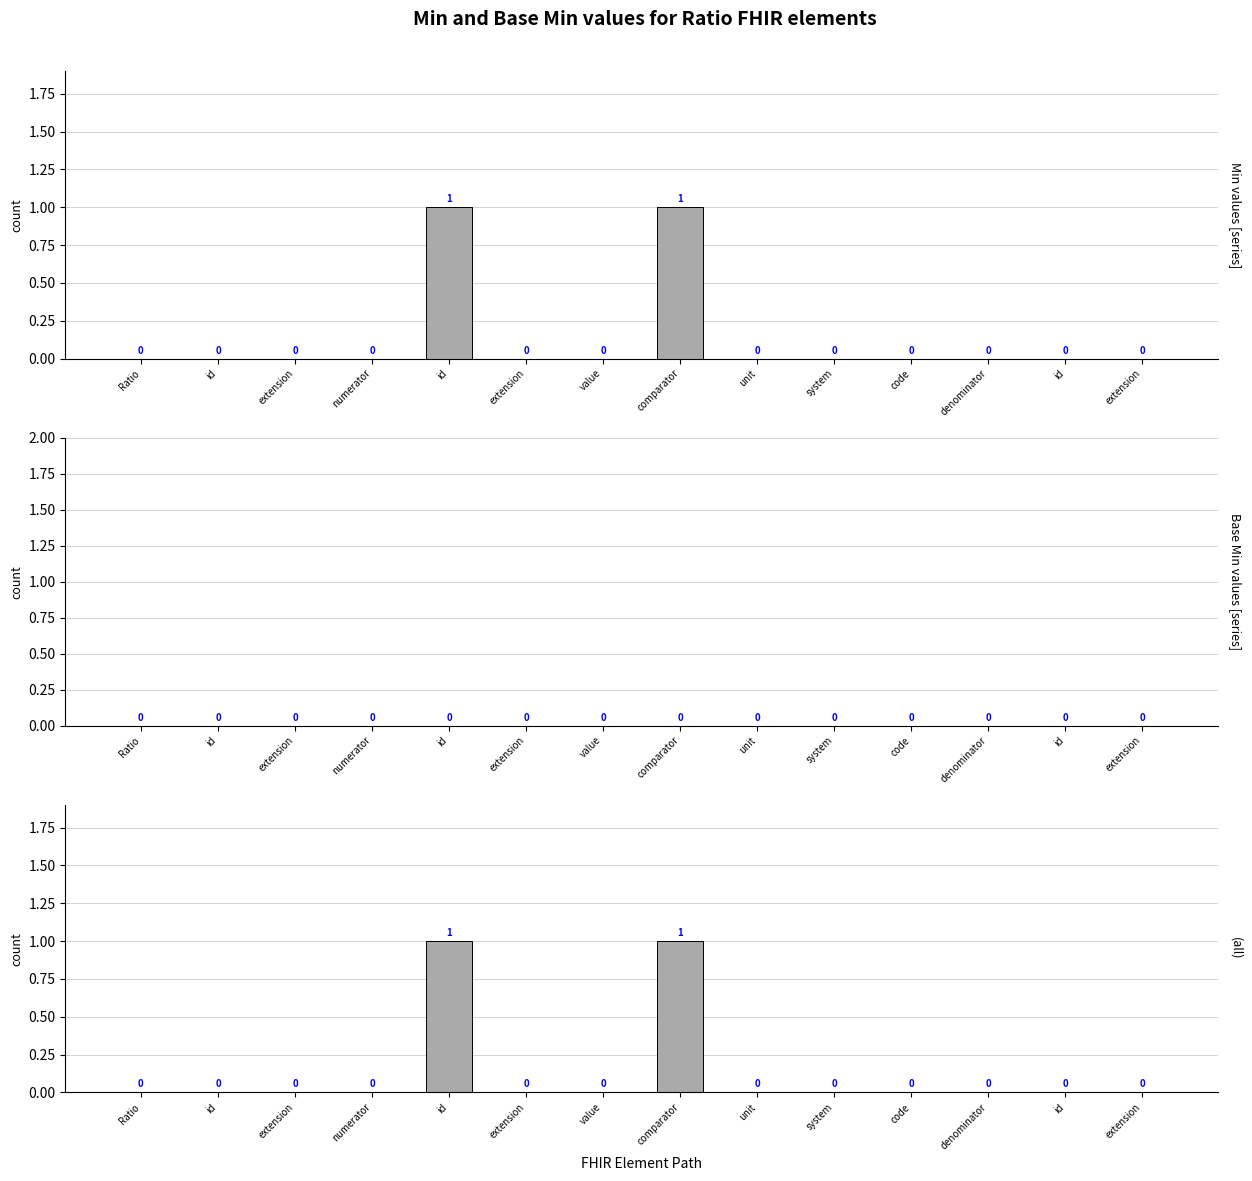

Reading left to right, what are all the values shown in this chart?

Min: Ratio=0	id=0	extension=0	numerator=0	id=1	extension=0	value=0	comparator=1	unit=0	system=0	code=0	denominator=0	id=0	extension=0
Base Min: Ratio=0	id=0	extension=0	numerator=0	id=0	extension=0	value=0	comparator=0	unit=0	system=0	code=0	denominator=0	id=0	extension=0
(all): Ratio=0	id=0	extension=0	numerator=0	id=1	extension=0	value=0	comparator=1	unit=0	system=0	code=0	denominator=0	id=0	extension=0